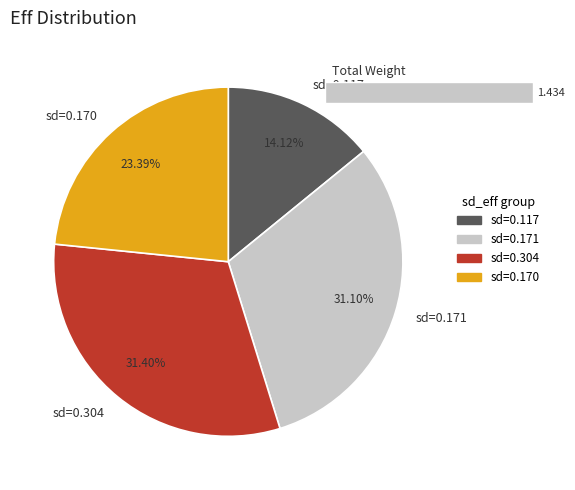

How many segments does this pie chart have?

4